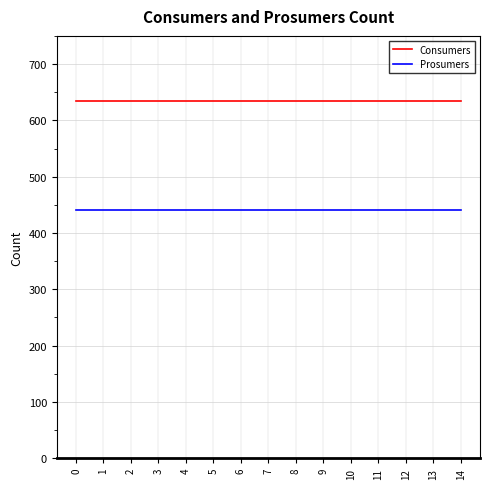

The value of Prosumers at 1 is 252. True or false?

False